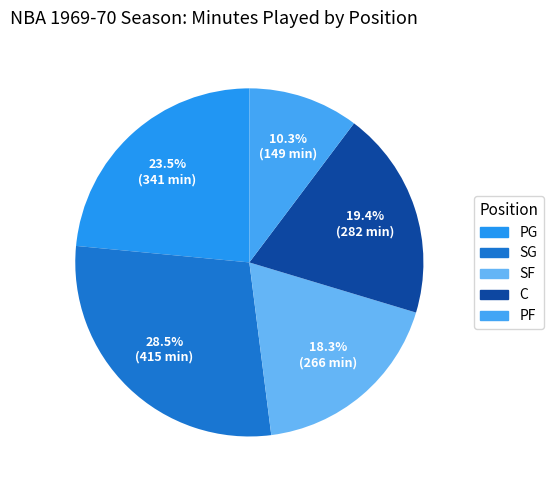

Count the number of slices in the pie.

5